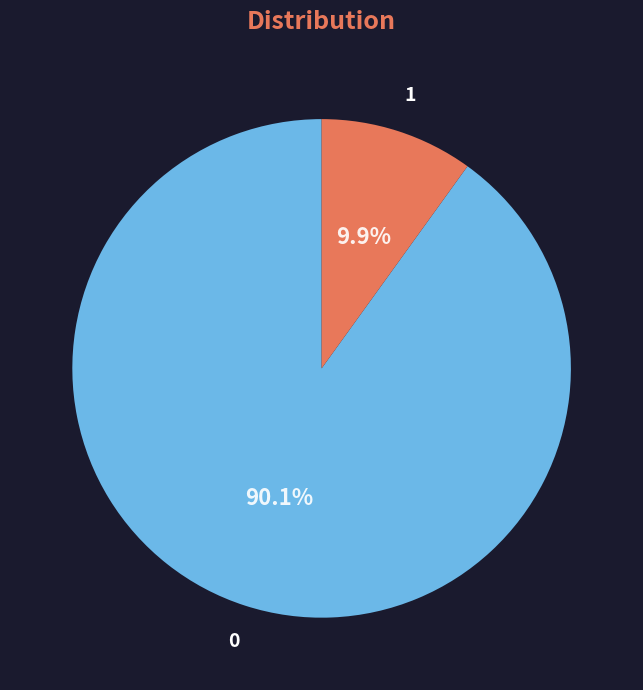

Is there any slice that represents more than half of the pie?

Yes